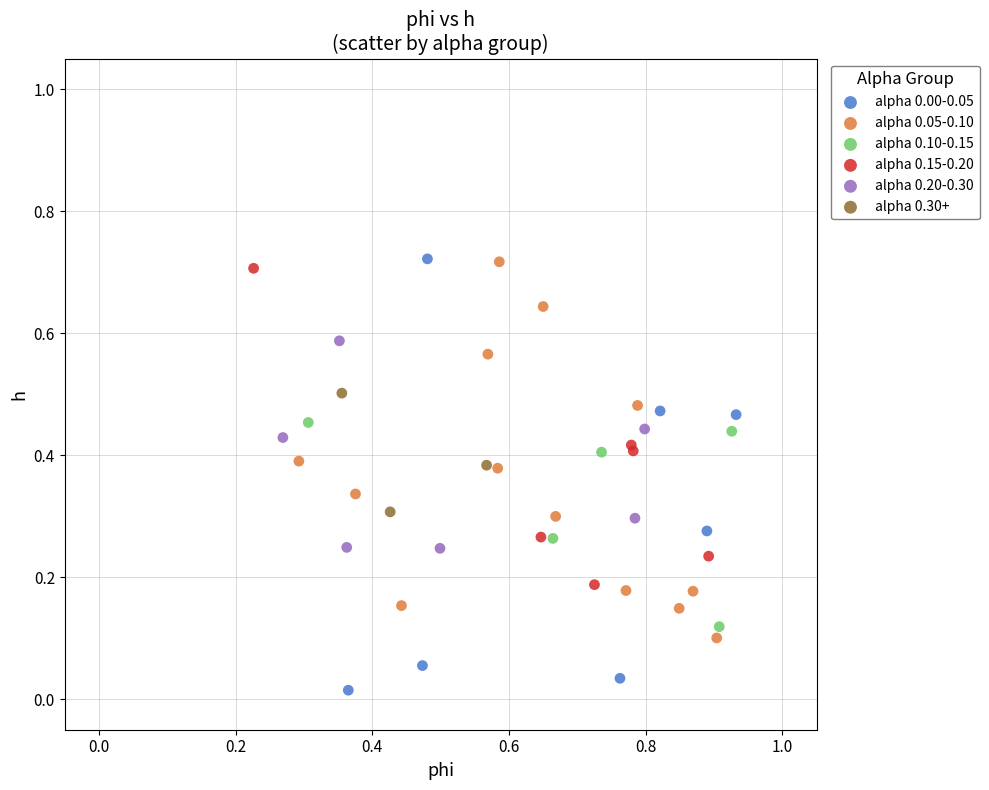

Which series reaches the minimum Y coordinate?

alpha 0.00-0.05